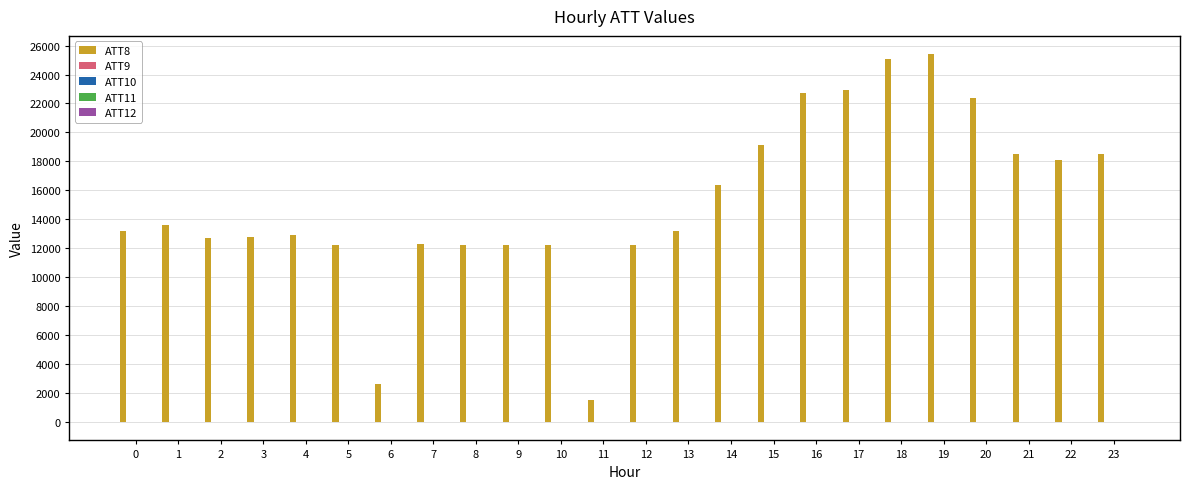

Which series has the largest total across all categories?

ATT8